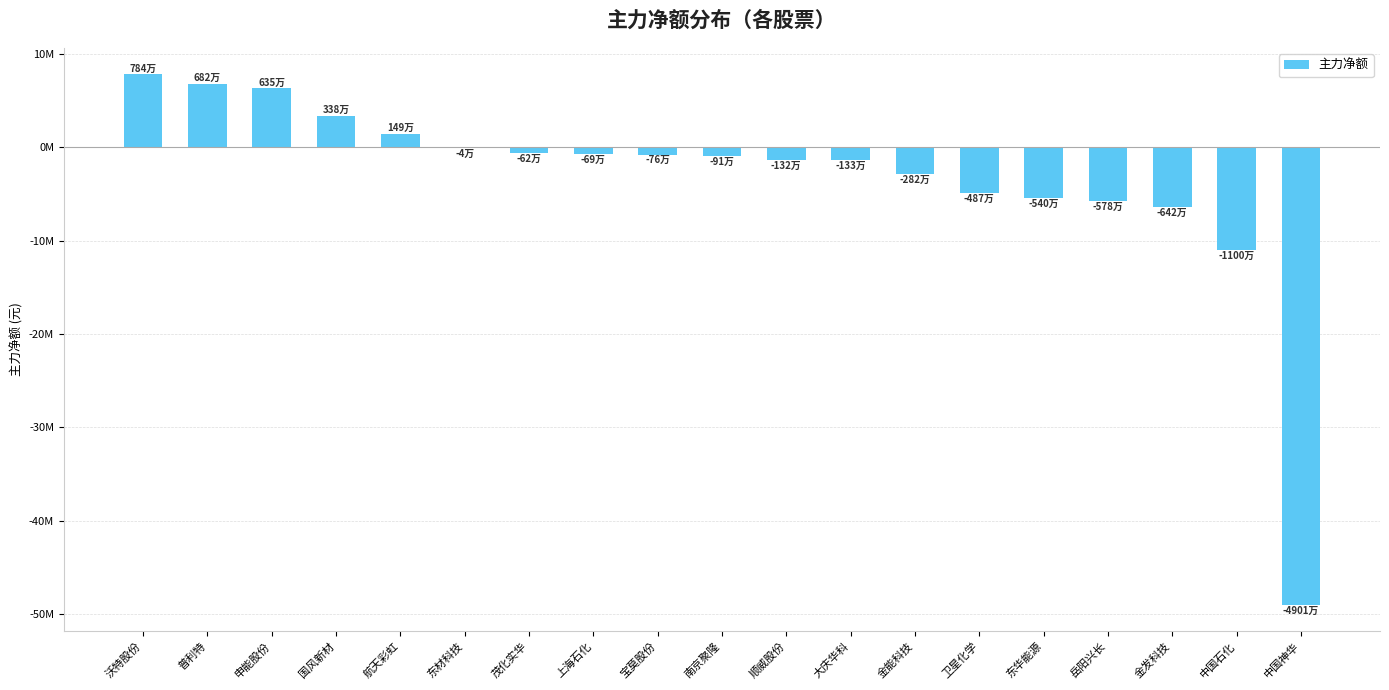

Are the bars horizontal?

No